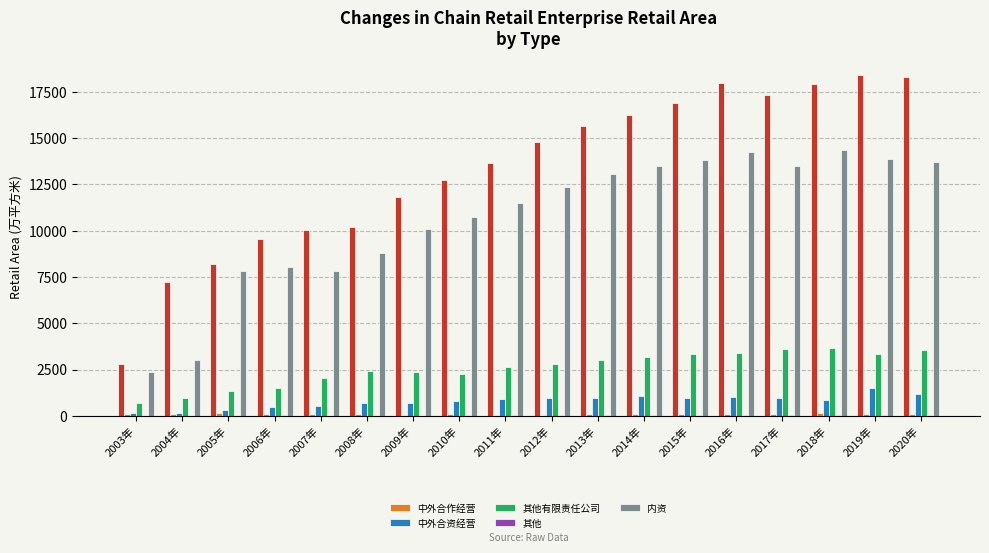

True or false: 内资 has a value of 8024.5 at 2006年.

True